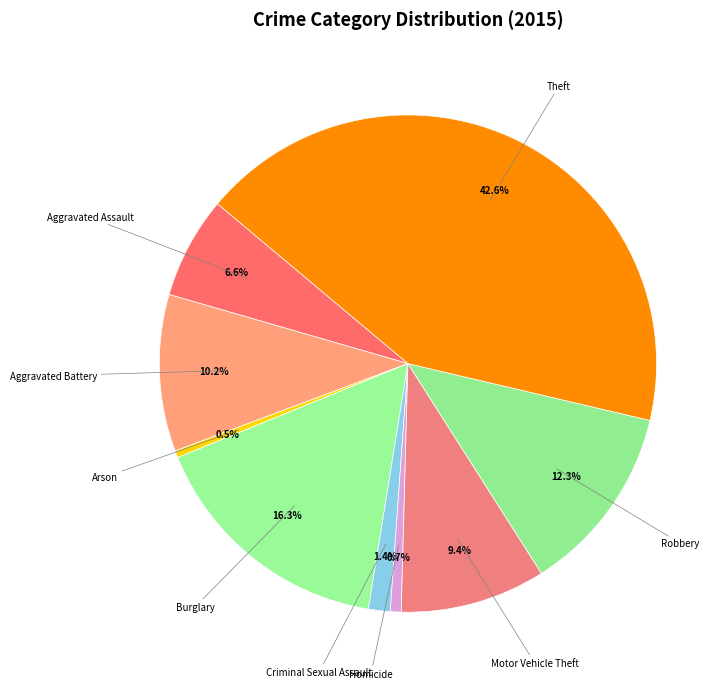

Which category has the biggest portion of the pie?

Theft